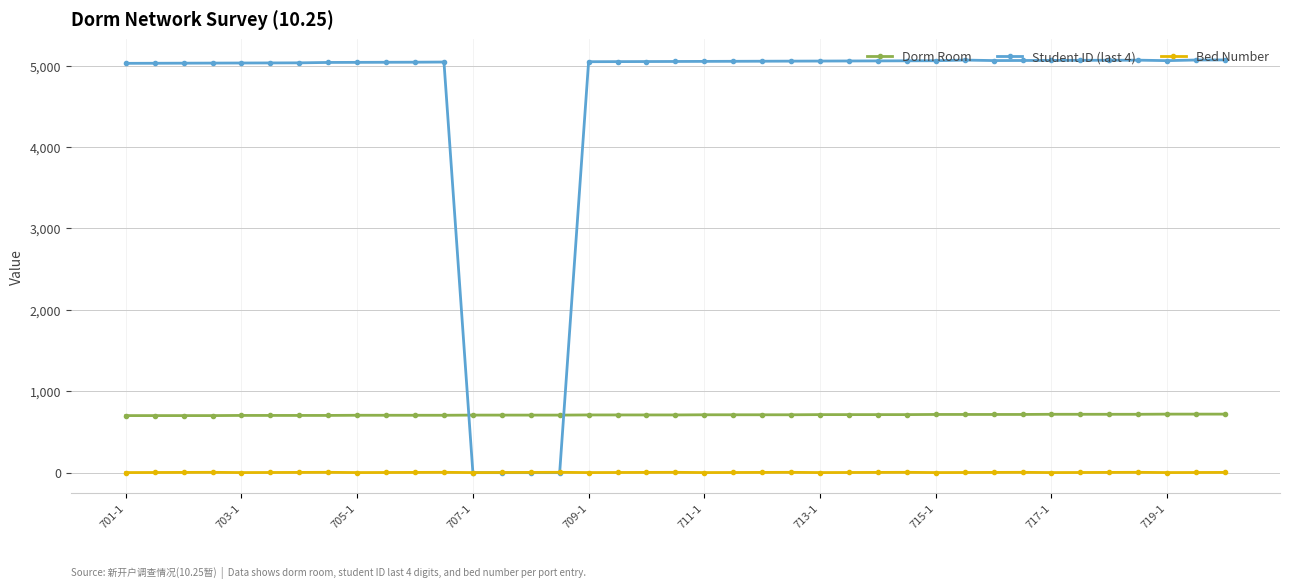

Which series has the widest spread of values?

Student ID (last 4)